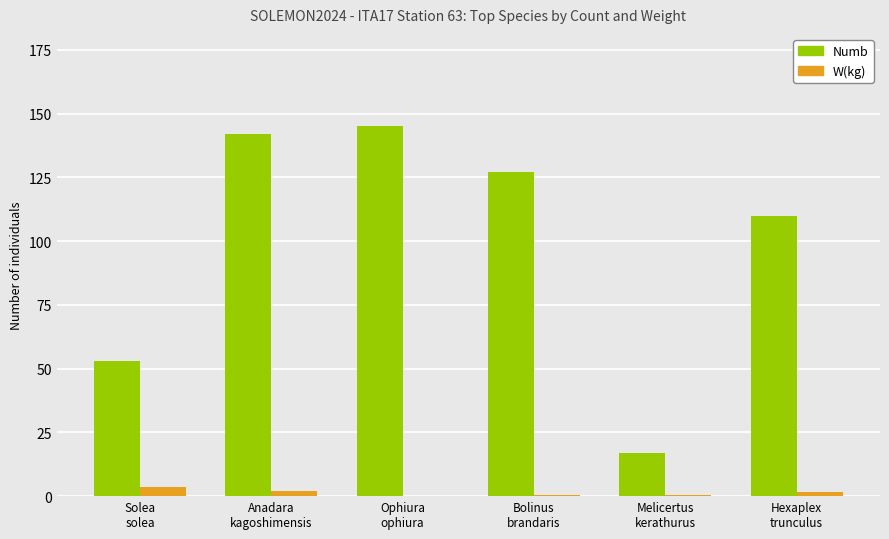

At which label does W(kg) first exceed 1?

Solea
solea